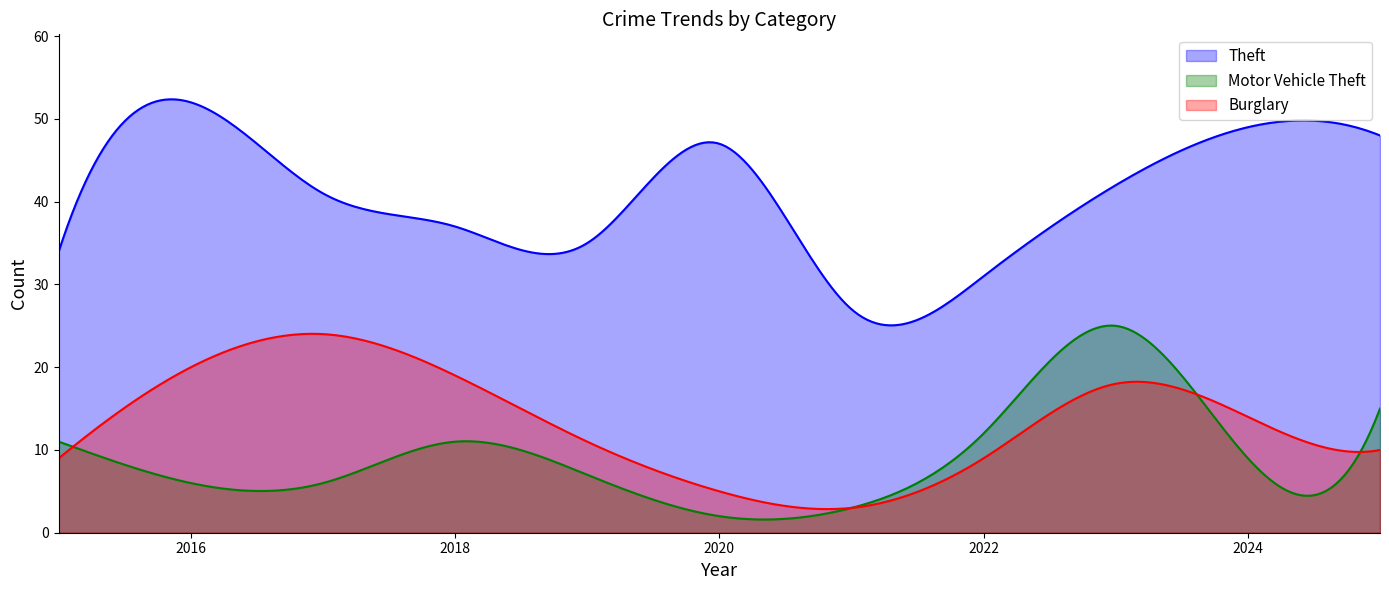

At 2020, list the series in order from smallest to largest.

Motor Vehicle Theft, Burglary, Theft